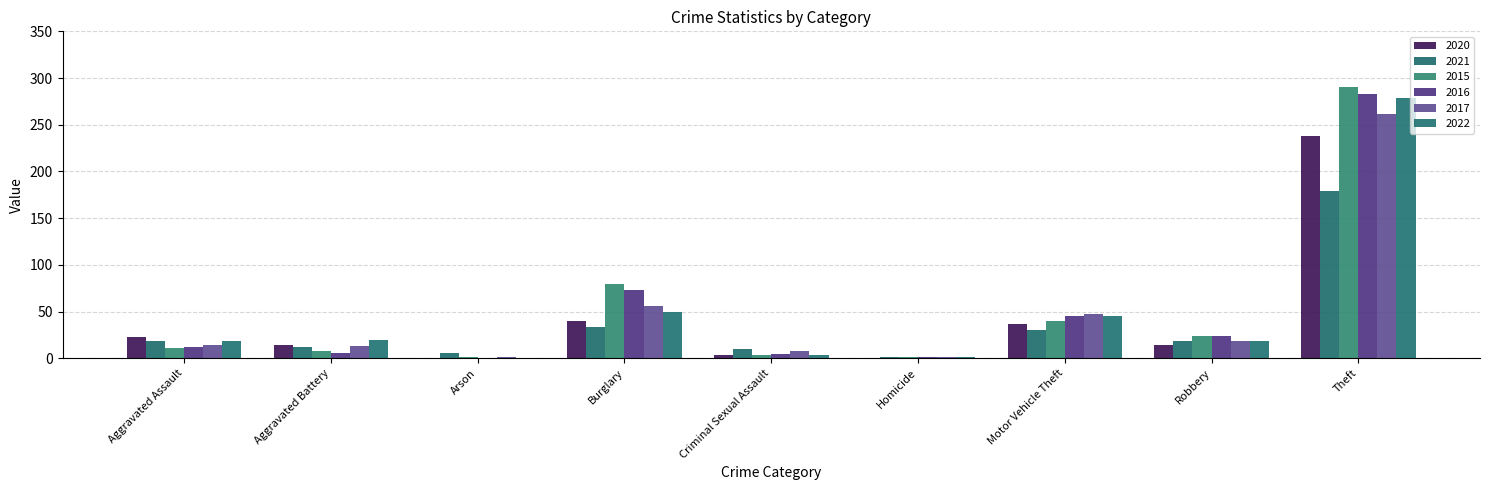

What is the sum of the 2016 values at Theft and Aggravated Assault?

295